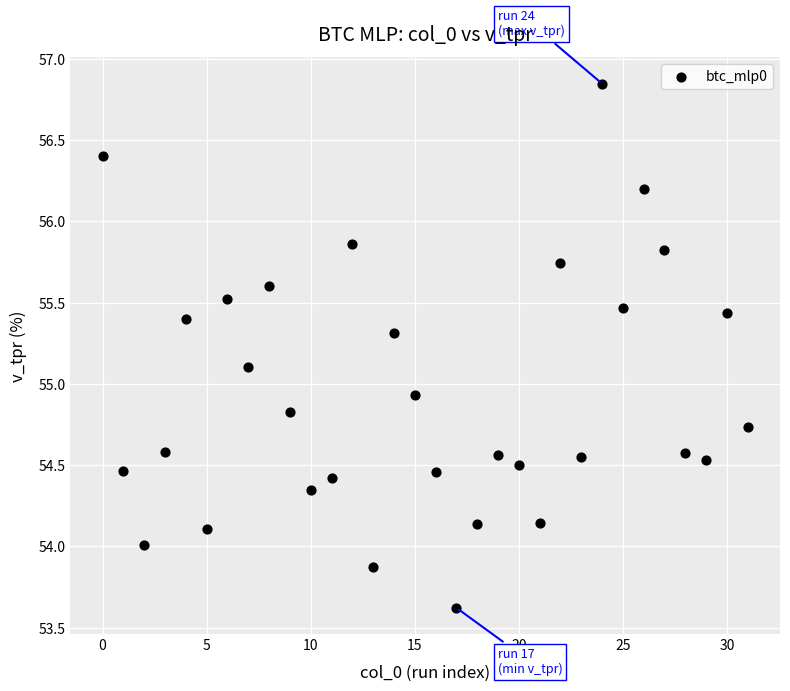

What Y value in the scatter plot is closest to 55?

54.9